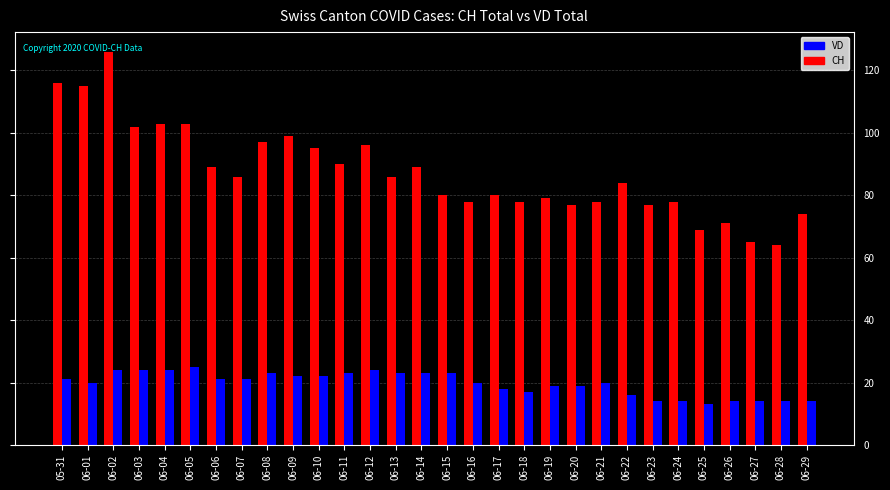

Which category has the highest value in the CH series?

06-02